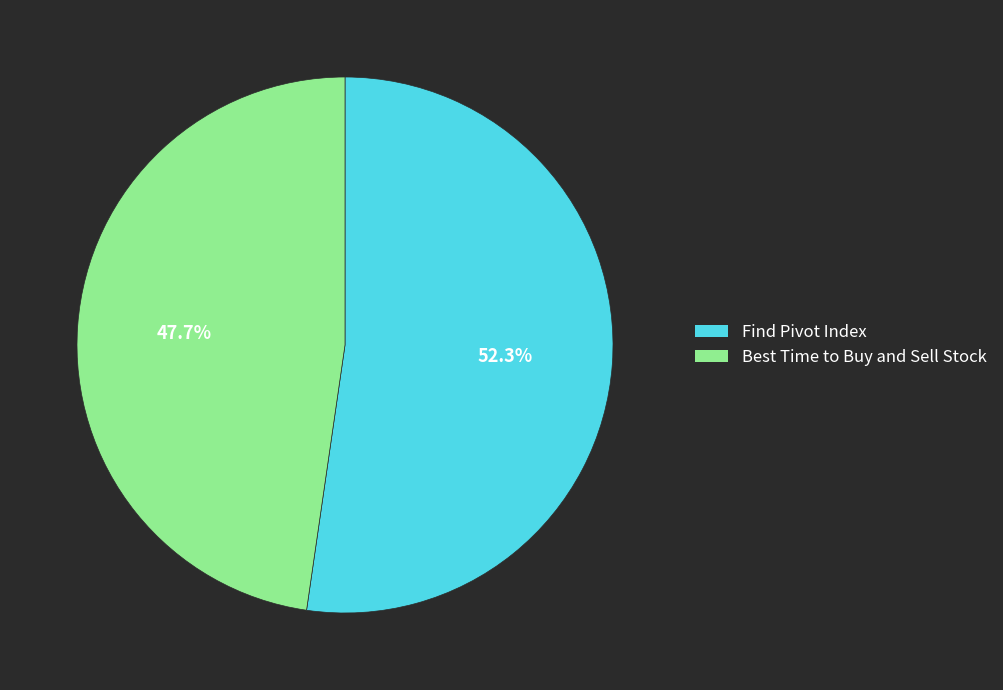

Which category has the biggest portion of the pie?

Find Pivot Index